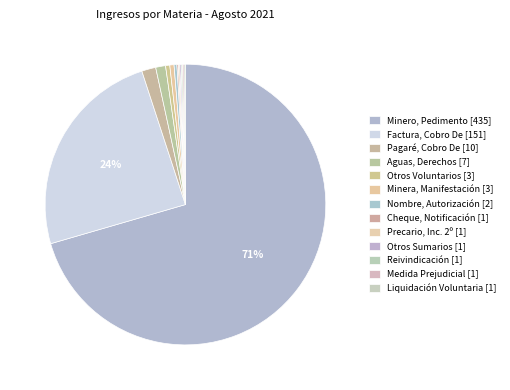

Which slice is the smallest?

Cheque, Notificación